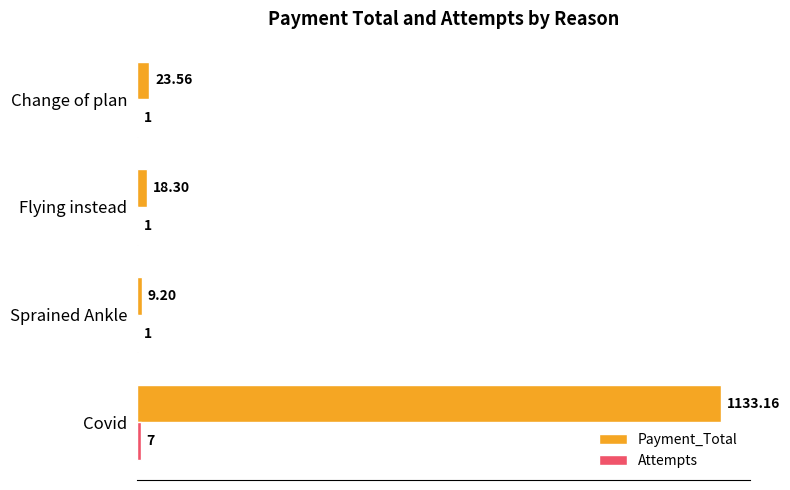

Which label corresponds to the largest value in the chart?

Covid